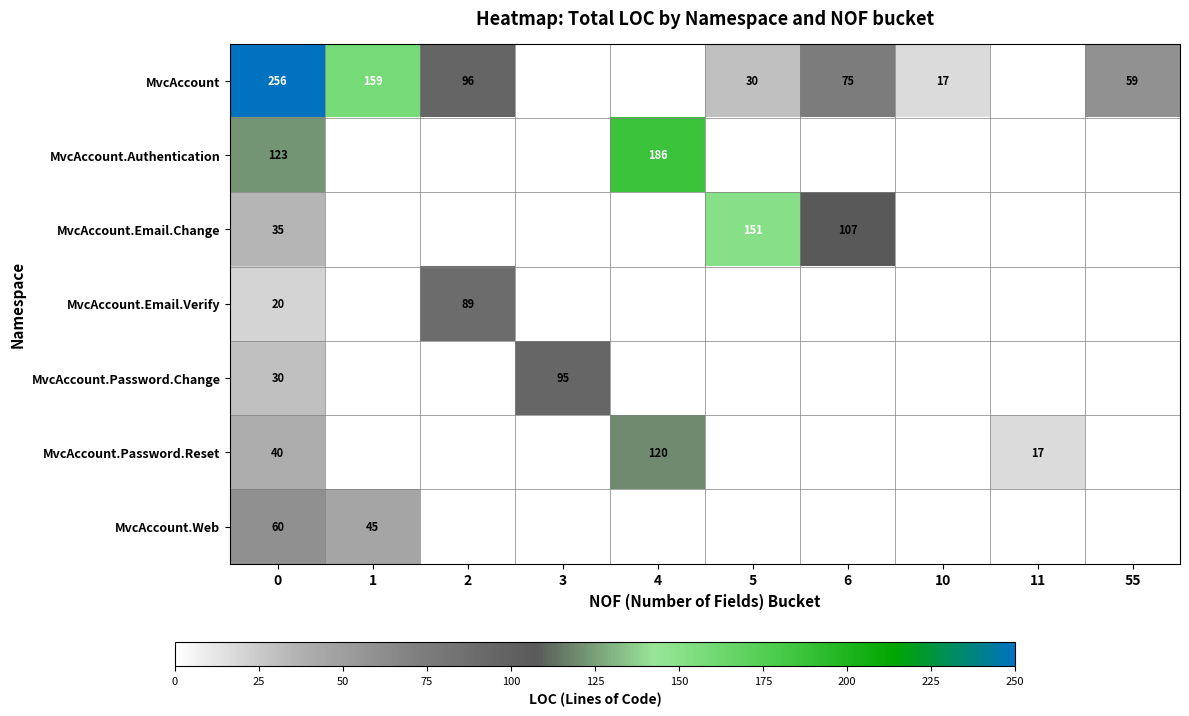

Rank the series at 0 from lowest to highest value.

MvcAccount.Email.Verify, MvcAccount.Password.Change, MvcAccount.Email.Change, MvcAccount.Password.Reset, MvcAccount.Web, MvcAccount.Authentication, MvcAccount